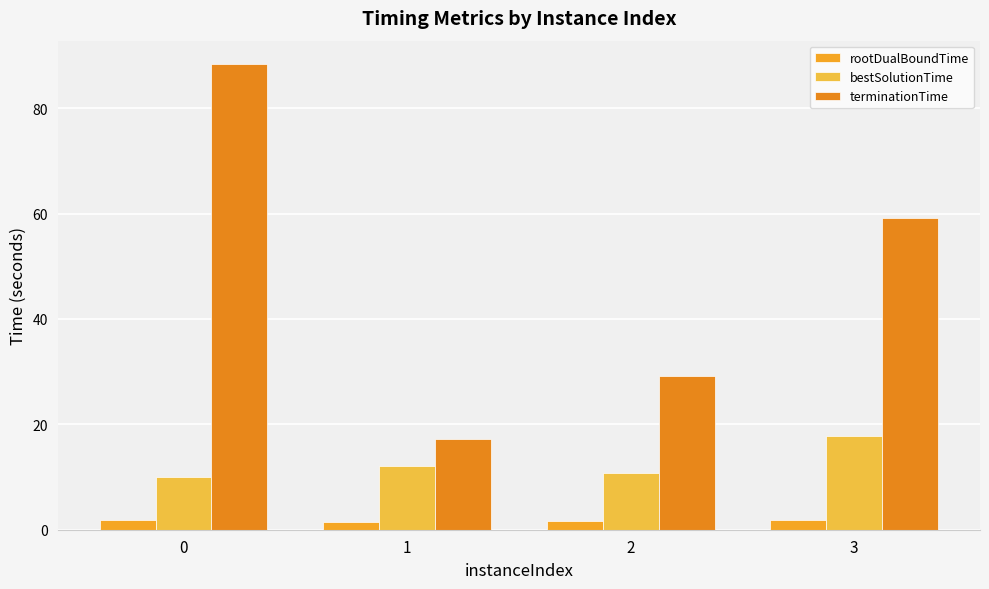

At 3, list the series in order from smallest to largest.

rootDualBoundTime, bestSolutionTime, terminationTime